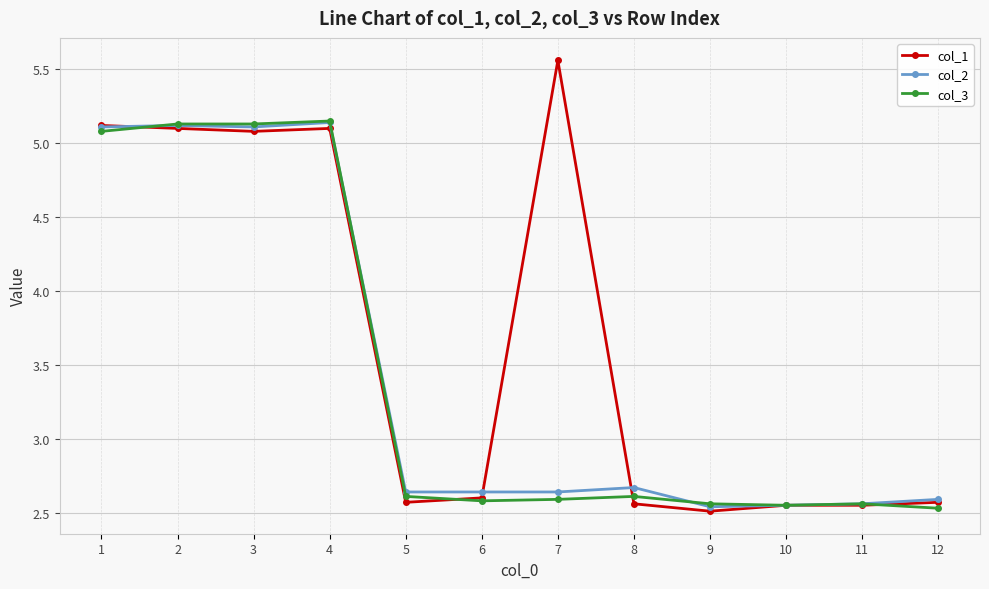

Which category has the highest value in the col_1 series?

7